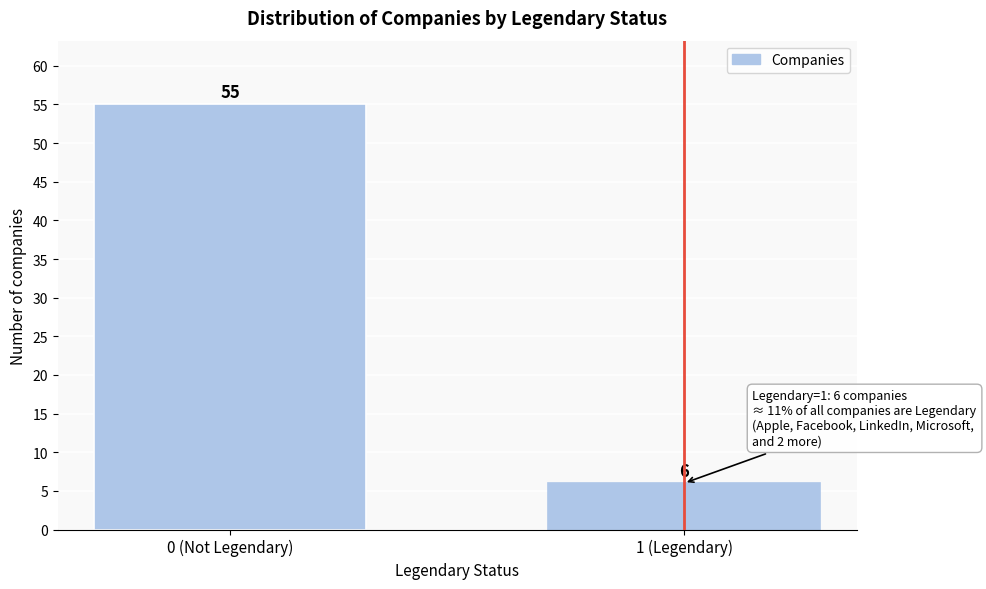

Reading left to right, extract all data points from this chart.

55	6